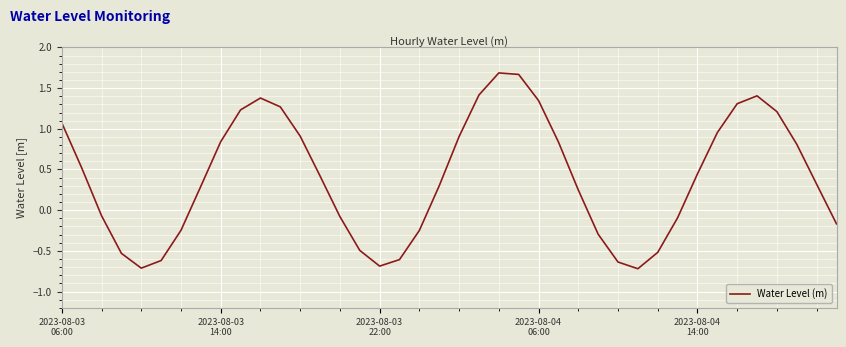

What is the difference between the maximum and minimum values?

2.4